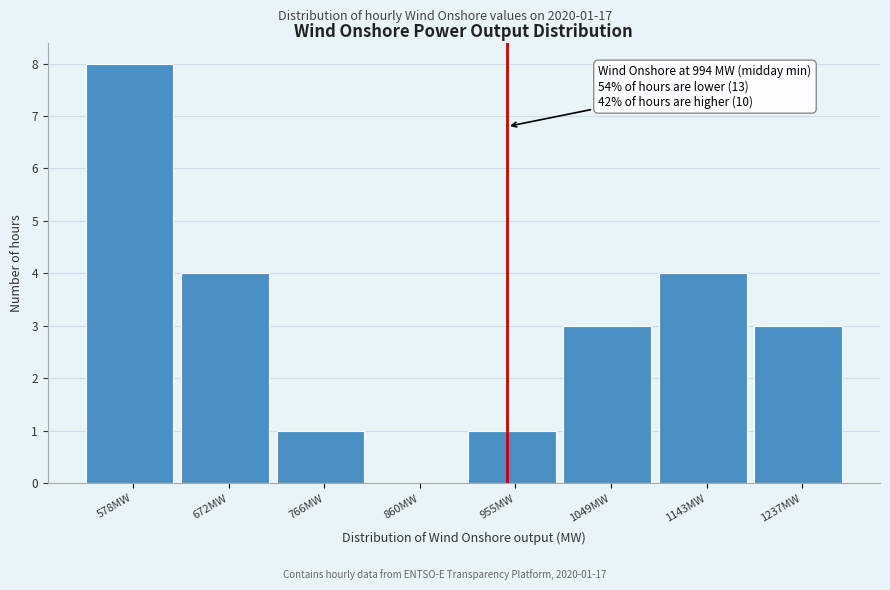

Reading left to right, transcribe all the data shown in this chart.

578MW=8	672MW=4	766MW=1	860MW=0	955MW=1	1049MW=3	1143MW=4	1237MW=3